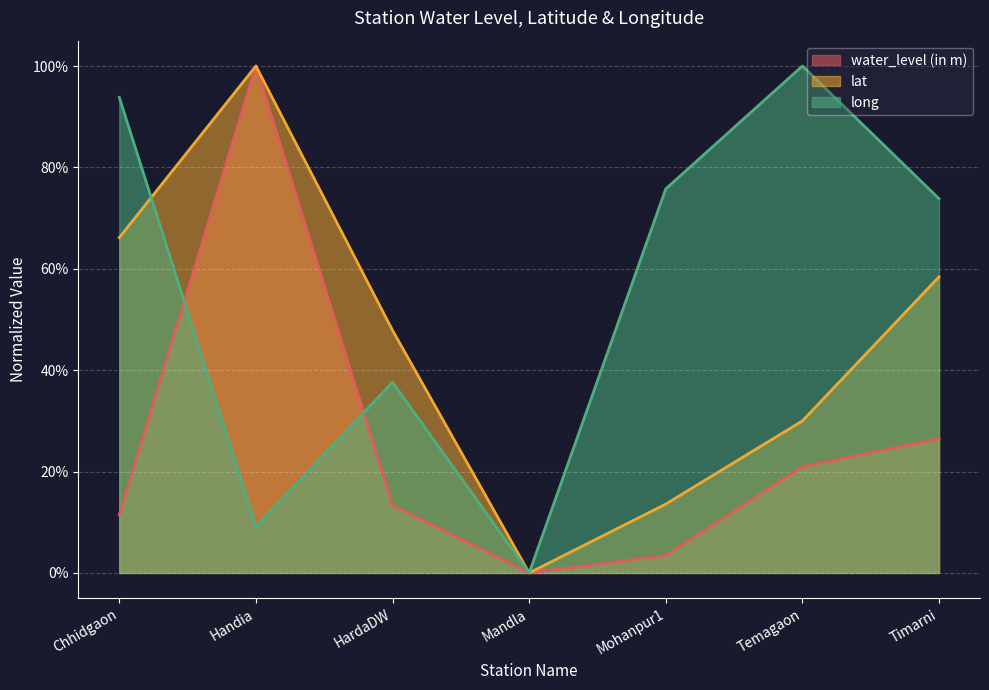

What are all the series names shown in the legend?

water_level (in m), lat, long